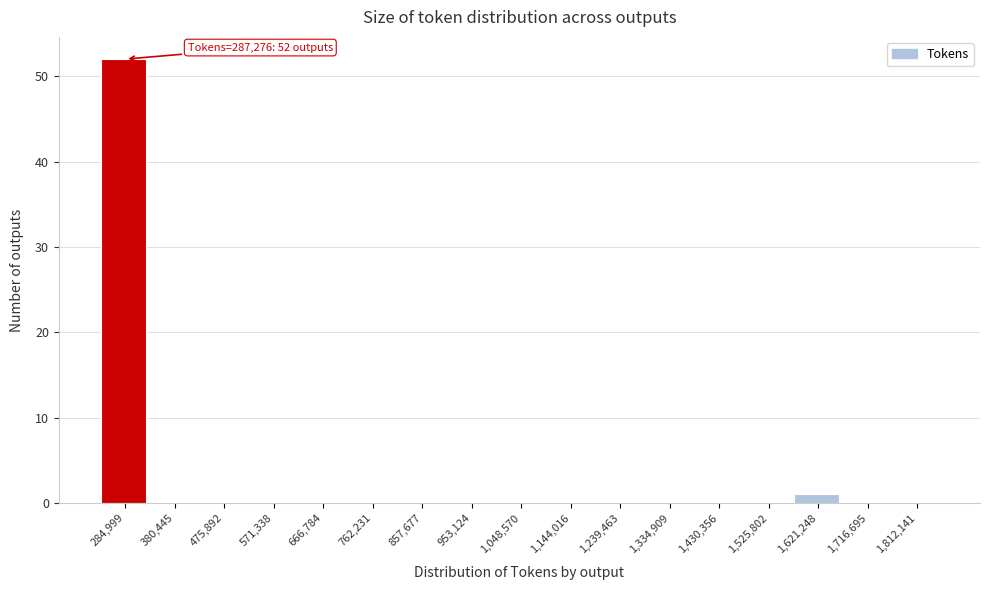

Over which range of the x-axis is the bar tallest?

240000 to 330000